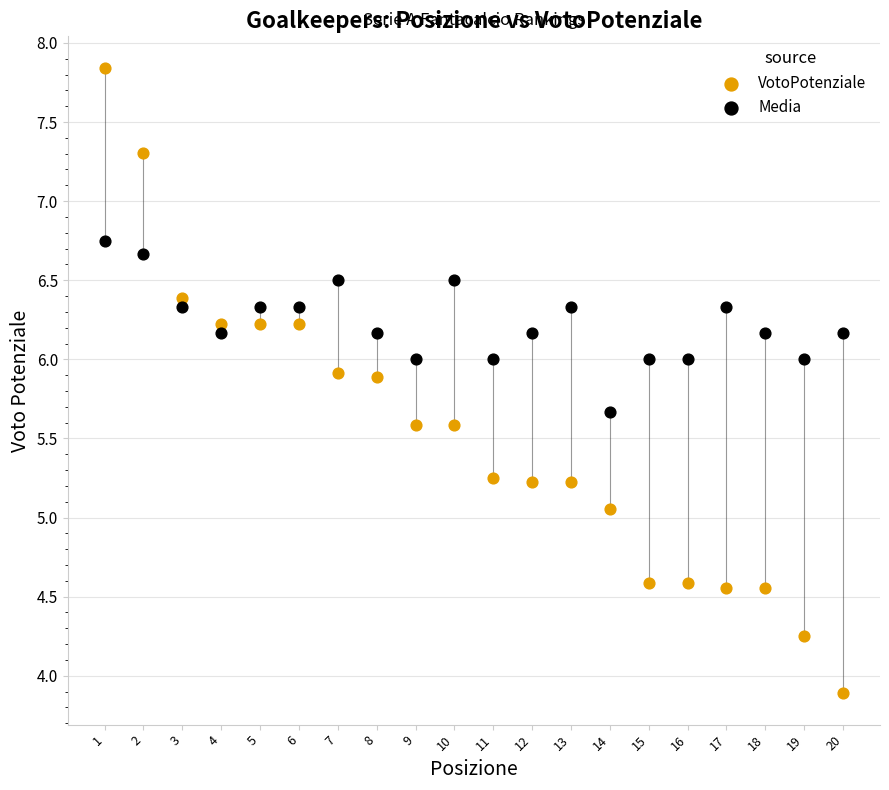

Across all data points, what is the range of Y values (max minus min)?

4.0